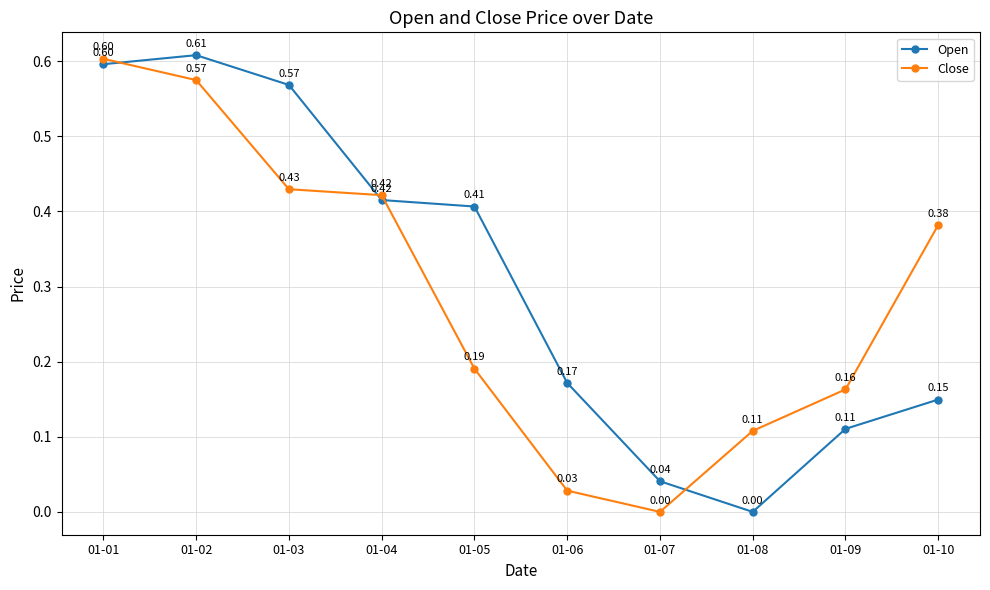

Where is Open nearest to the value 0?

01-08